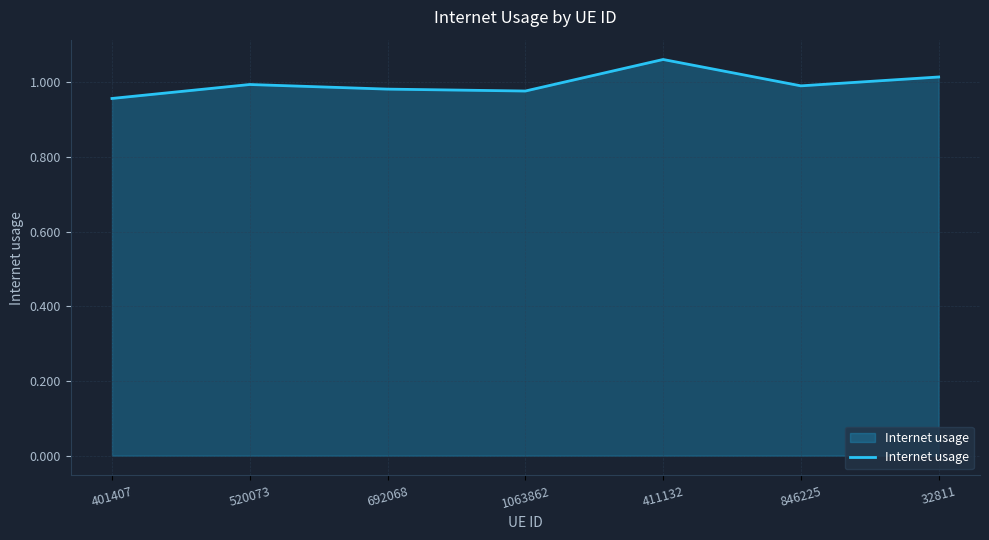

True or false: the data shows 1.0 at 692068.

True